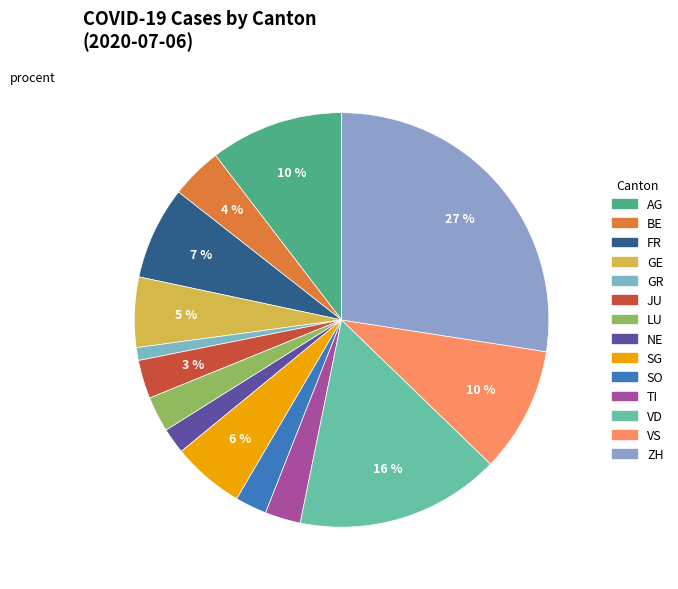

To the nearest percent, what is the average slice percentage?

7%